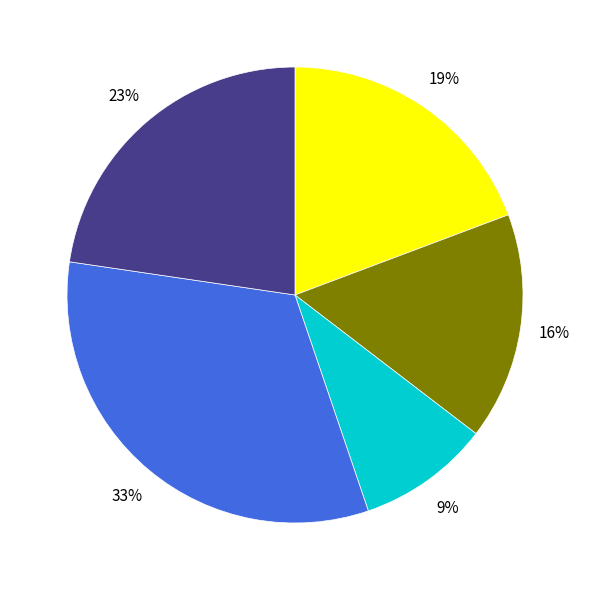

To the nearest percent, what is the average slice percentage?

20%